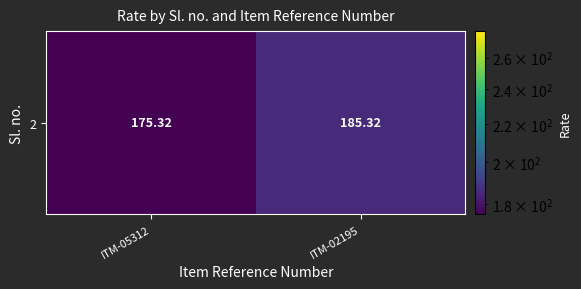

What is the change in value from ITM-05312 to ITM-02195?

+10.0